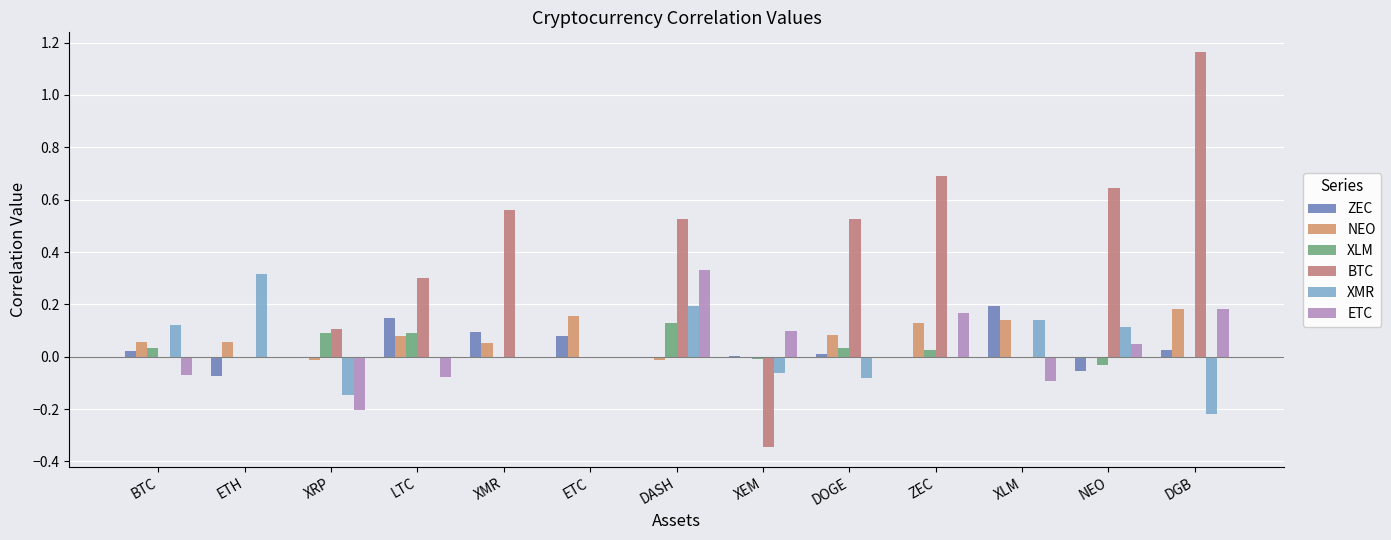

What is the label of the 7th bar from the left?

DASH